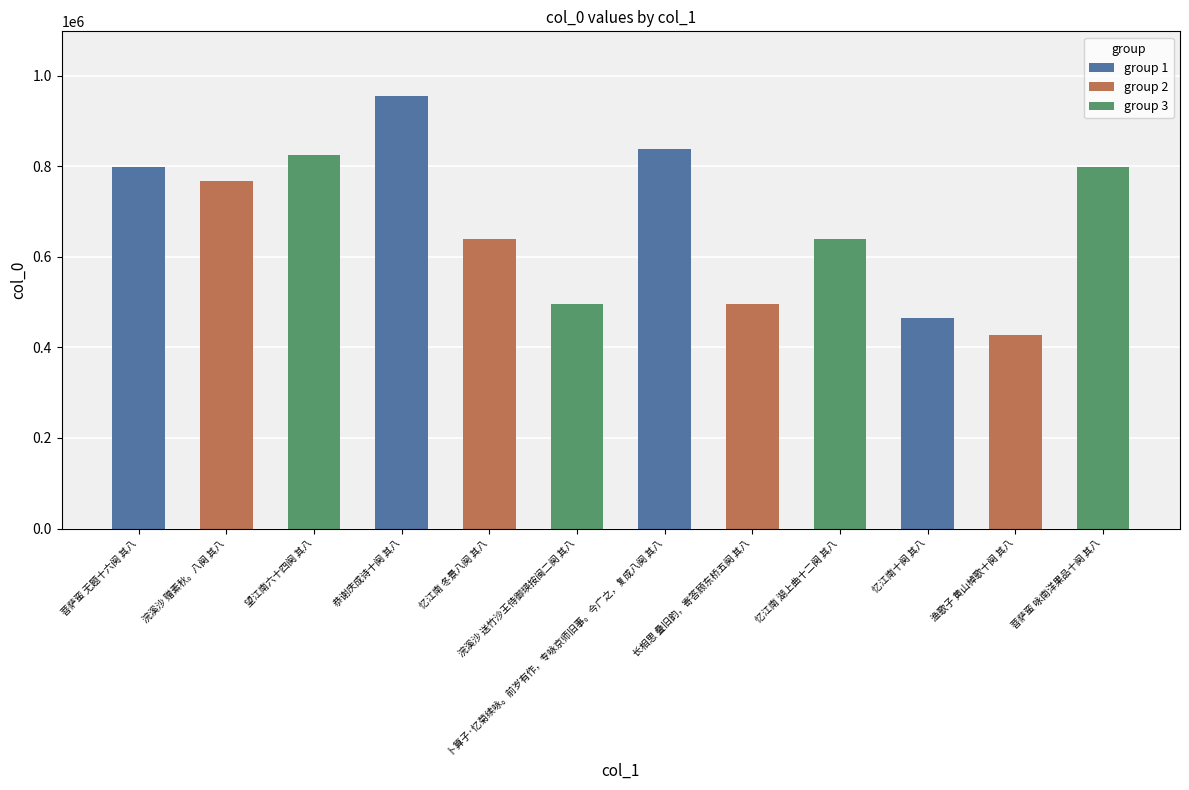

What position from the left is 渔歌子 黄山棹歌十阕 其八?

11